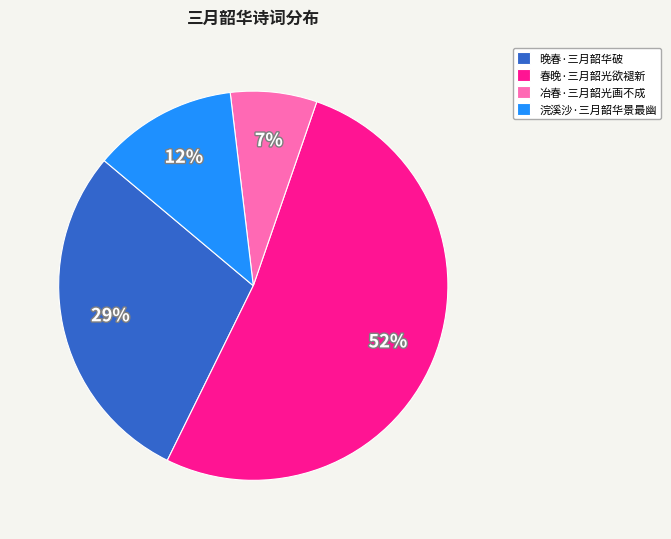

Is it true that 浣溪沙·三月韶华景最幽 is 26% of the pie?

False